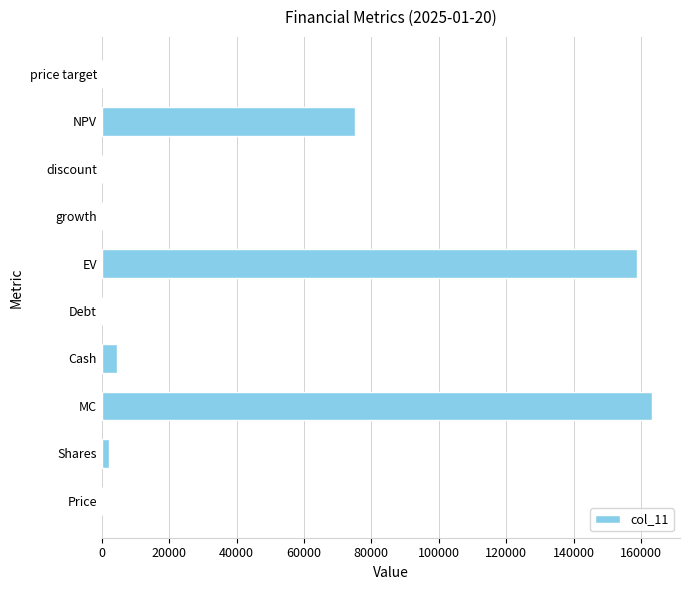

Which has a higher value, NPV or EV?

EV